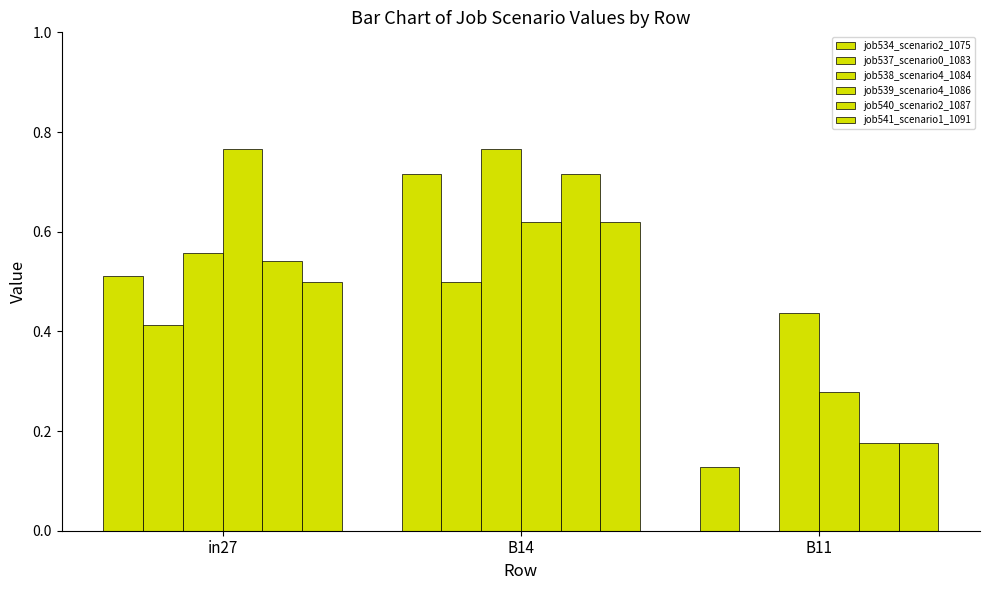

What is the difference between the maximum and minimum values in the job540_scenario2_1087 series?

0.5